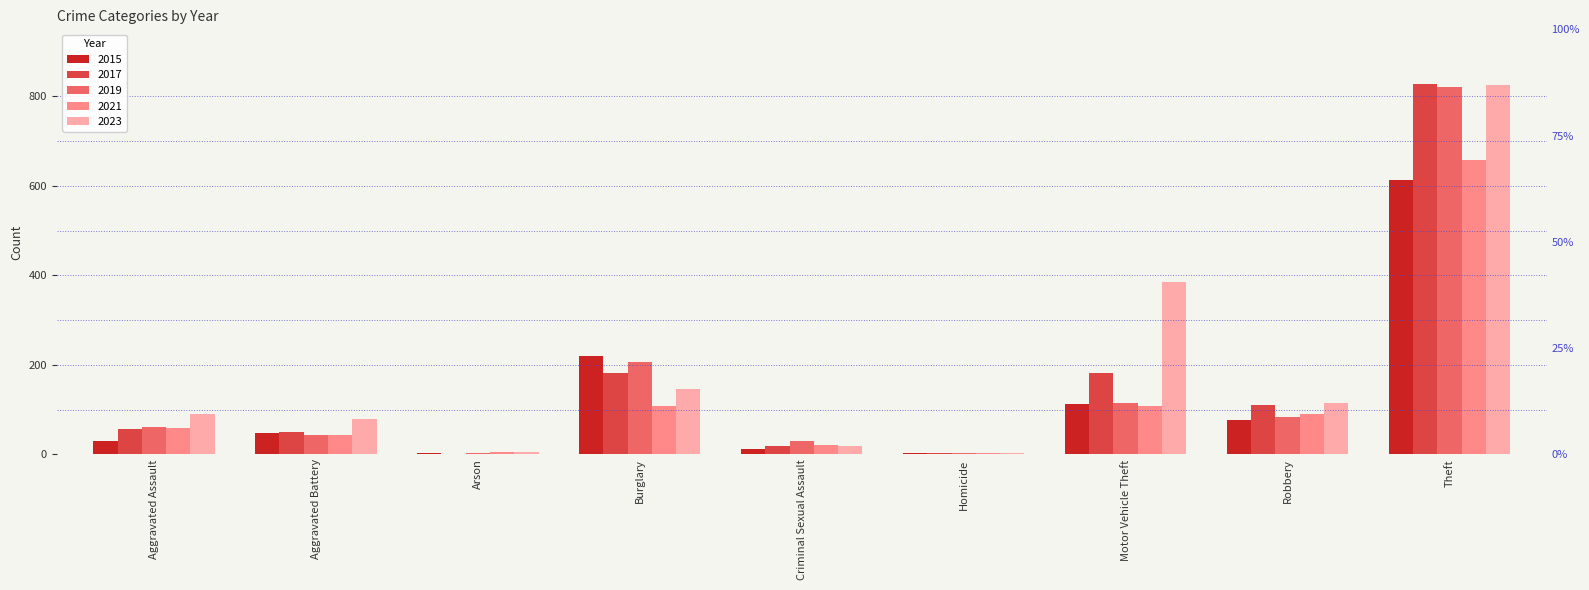

Is the value of 2021 at Robbery greater than the value of 2019 at Homicide?

Yes